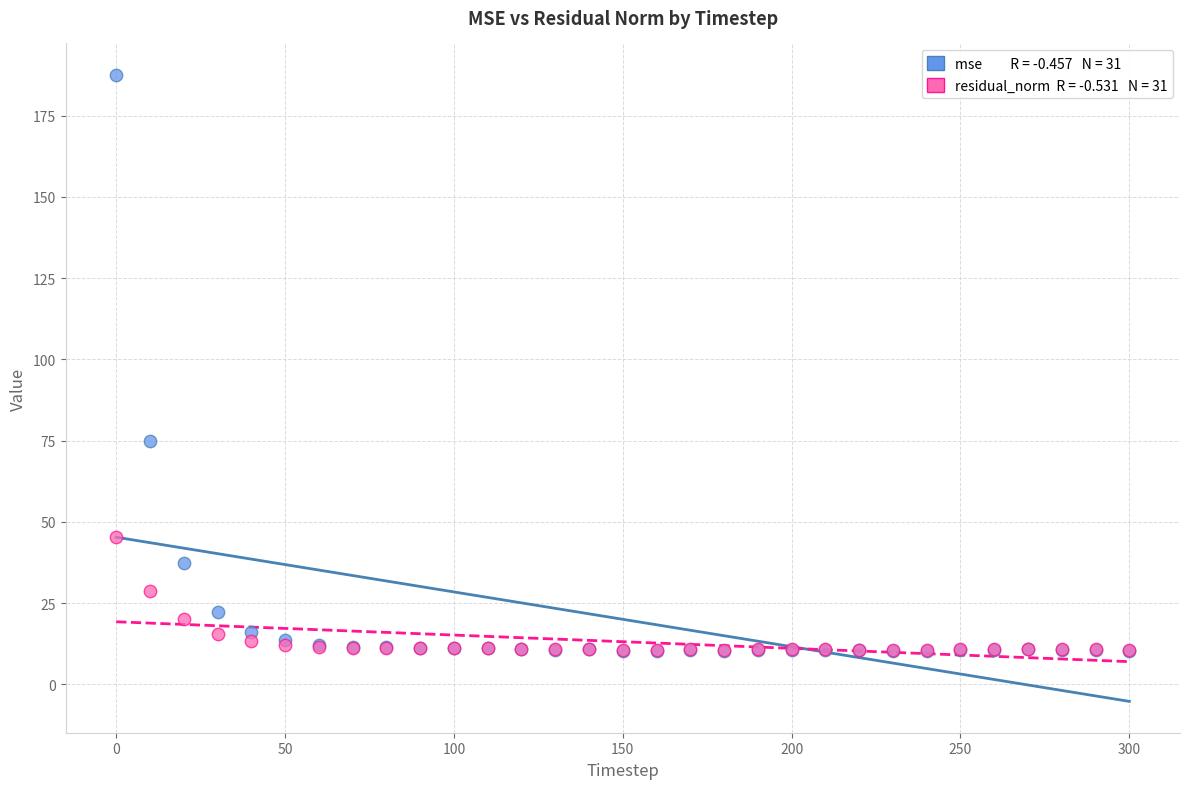

Across all series, what Y value is closest to 98?

75.0